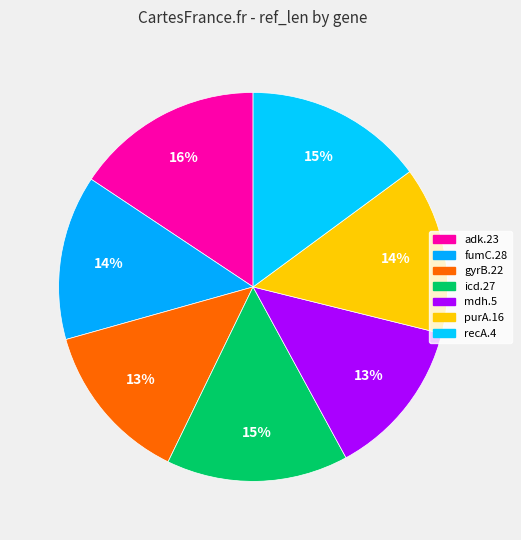

Is mdh.5 the majority of the pie?

No